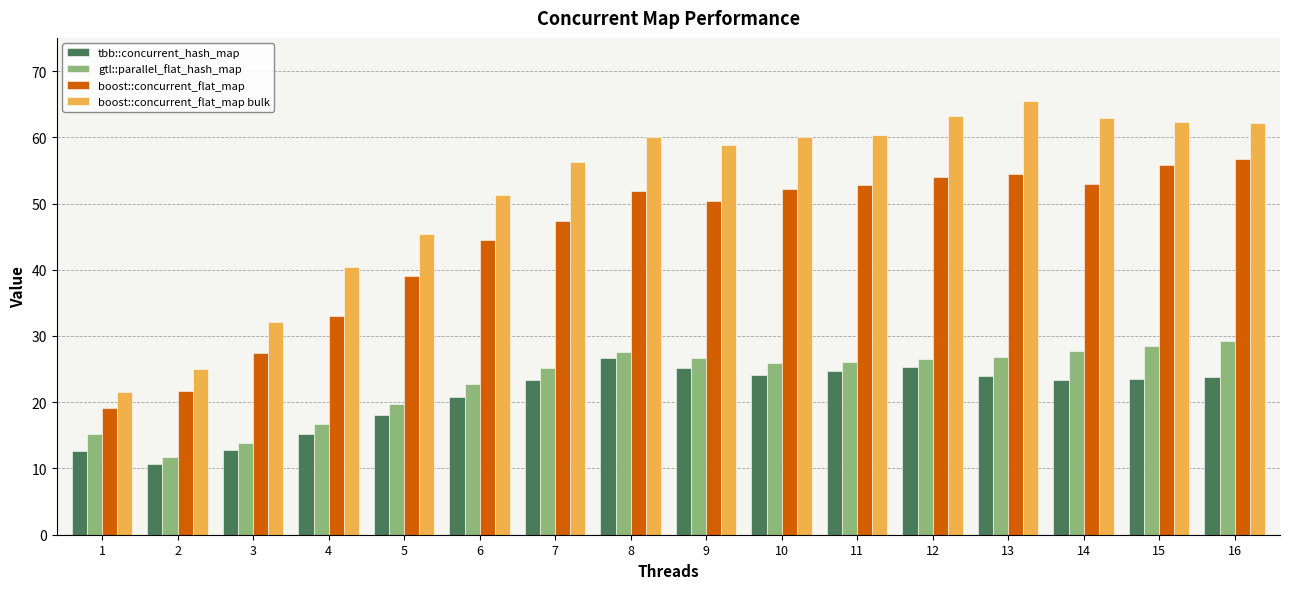

Which series has the largest total across all categories?

boost::concurrent_flat_map bulk